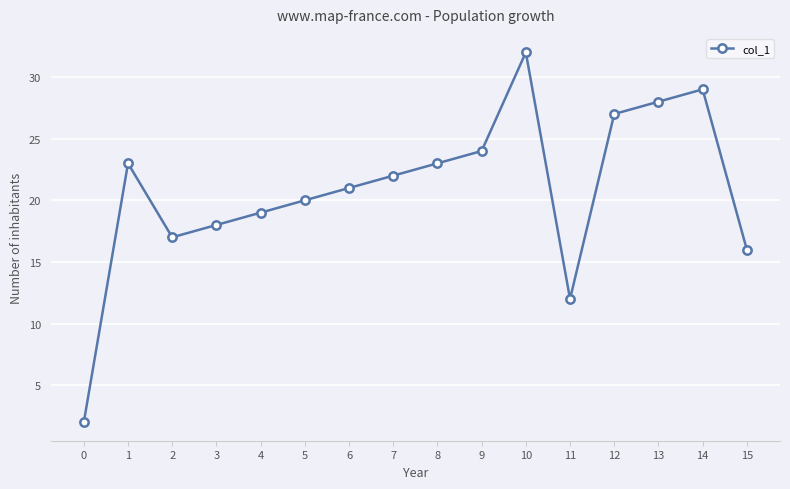

Where is the first local minimum?

2